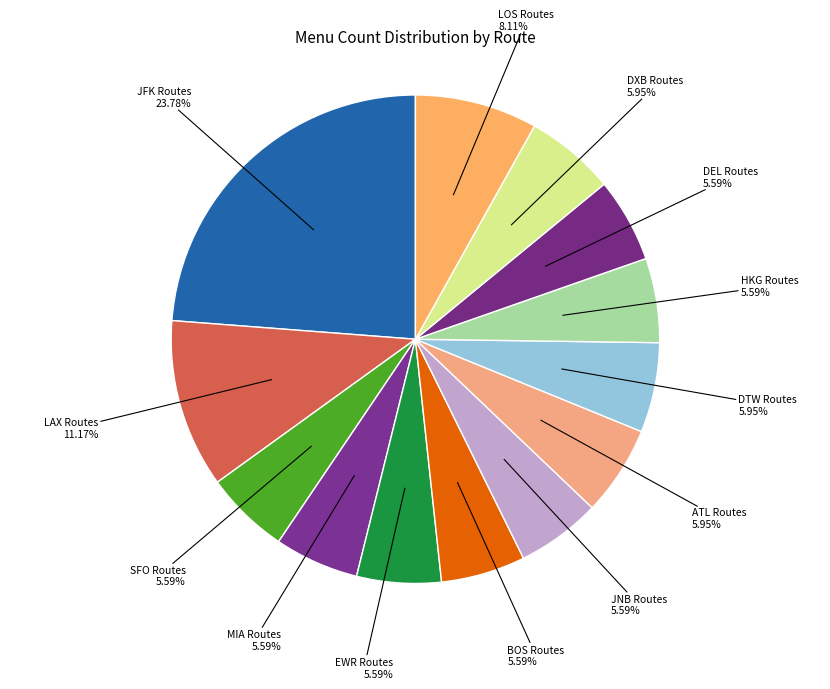

Which slice is the largest?

JFK Routes